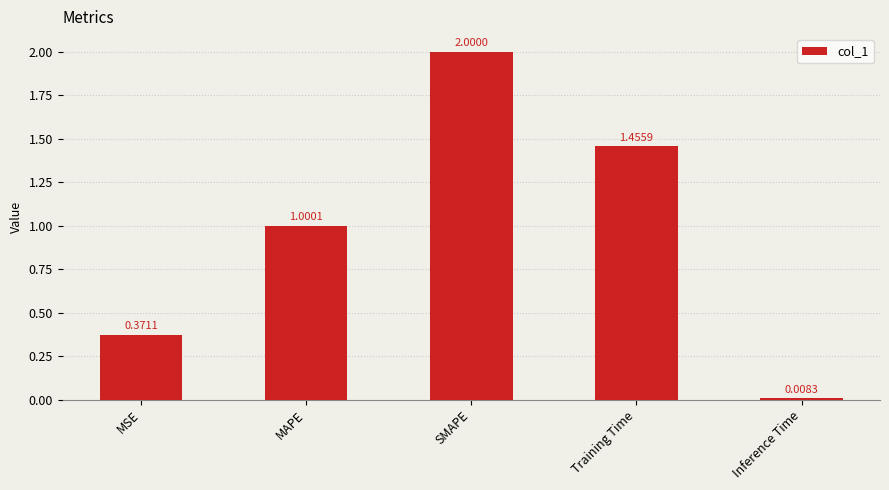

Rank the categories by value from lowest to highest.

Inference Time, MSE, MAPE, Training Time, SMAPE